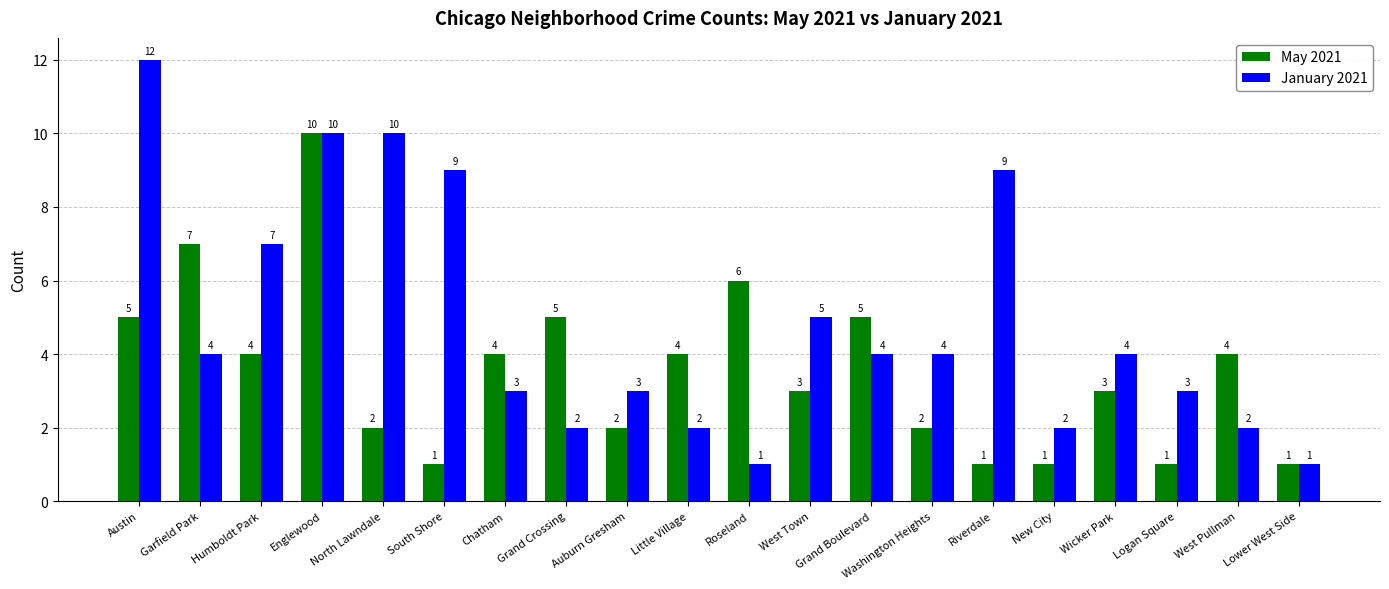

Reading right to left, what are all the values shown in this chart?

May 2021: 1	4	1	3	1	1	2	5	3	6	4	2	5	4	1	2	10	4	7	5
January 2021: 1	2	3	4	2	9	4	4	5	1	2	3	2	3	9	10	10	7	4	12